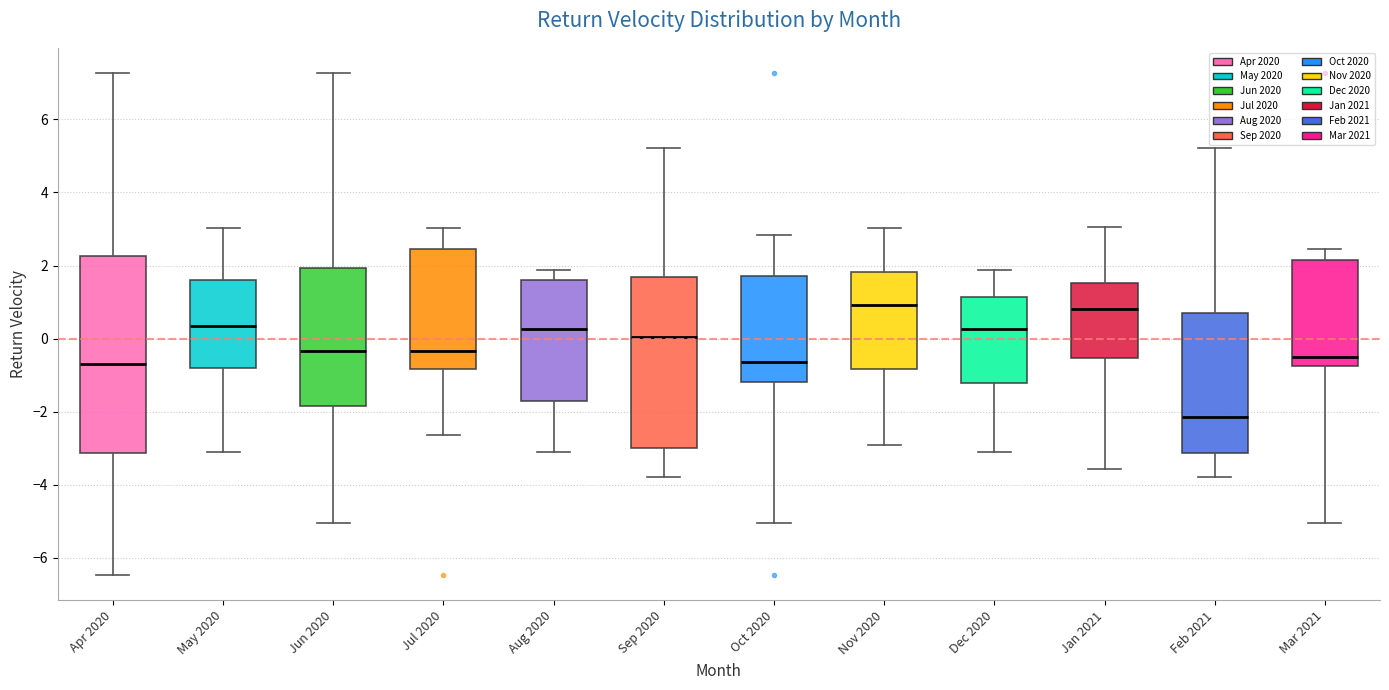

Where is the lower edge of the box for Apr 2020 on the y-axis? The values are not printed on the chart, so give them approximately, as read against the axis.

-3.2